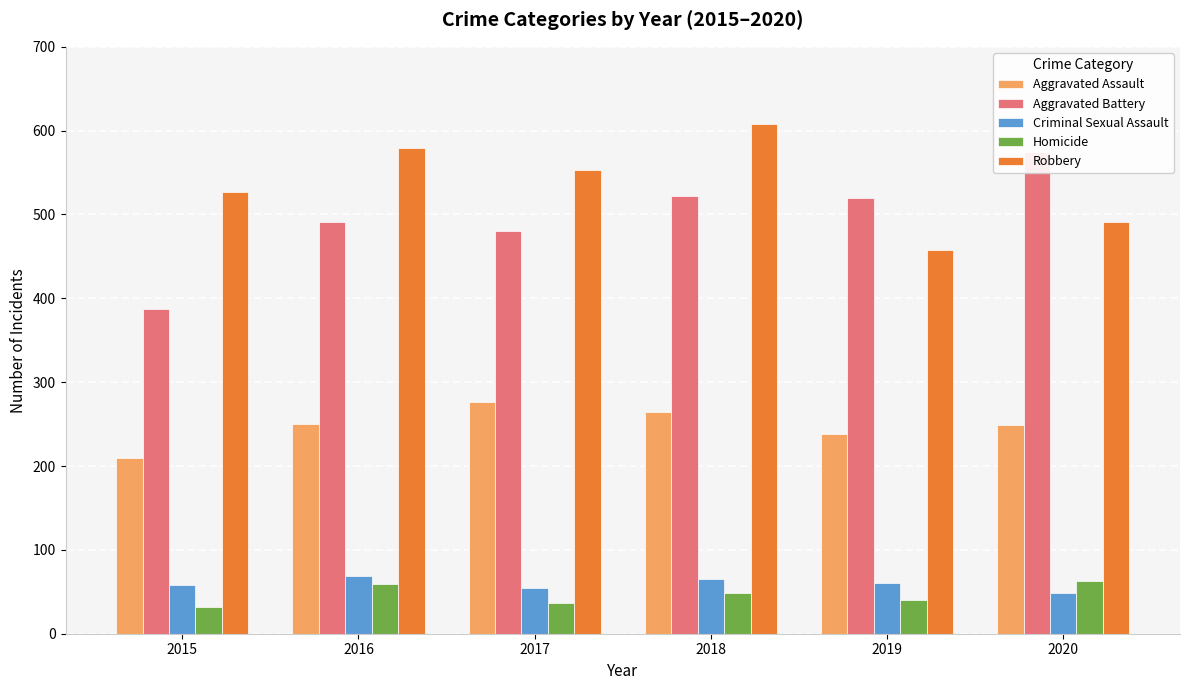

What are all the series names shown in the legend?

Aggravated Assault, Aggravated Battery, Criminal Sexual Assault, Homicide, Robbery